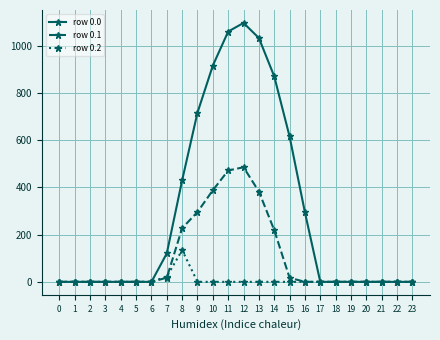

What is the maximum value shown in the chart?

1096.7